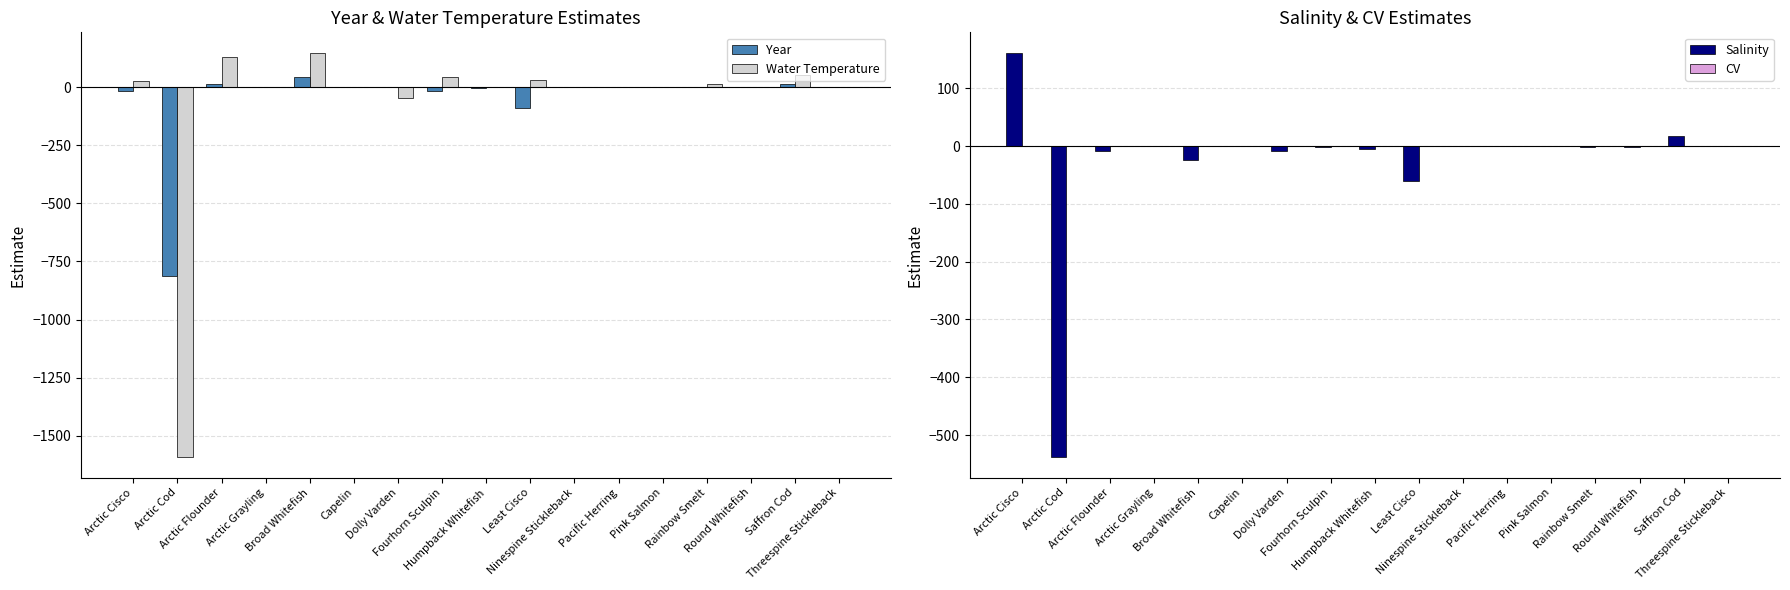

What is the difference between the maximum and minimum values in the Salinity series?

700.5